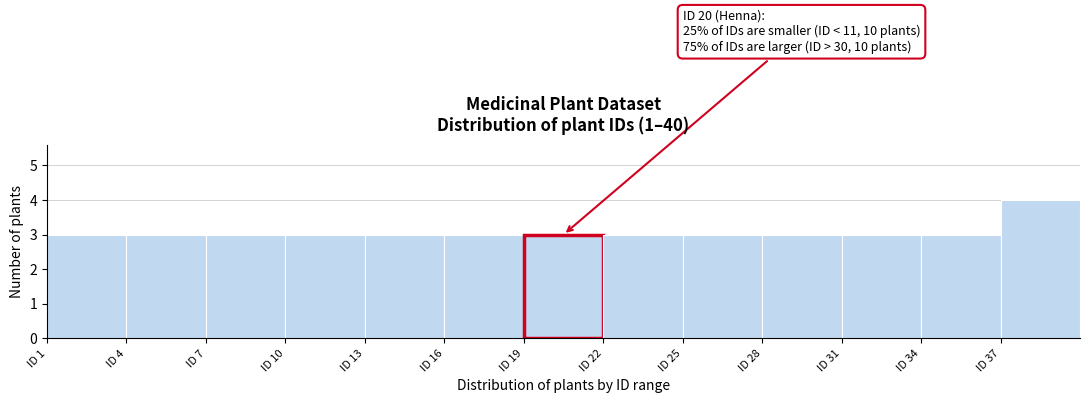

Over which range of the x-axis is the bar tallest?

37 to 40